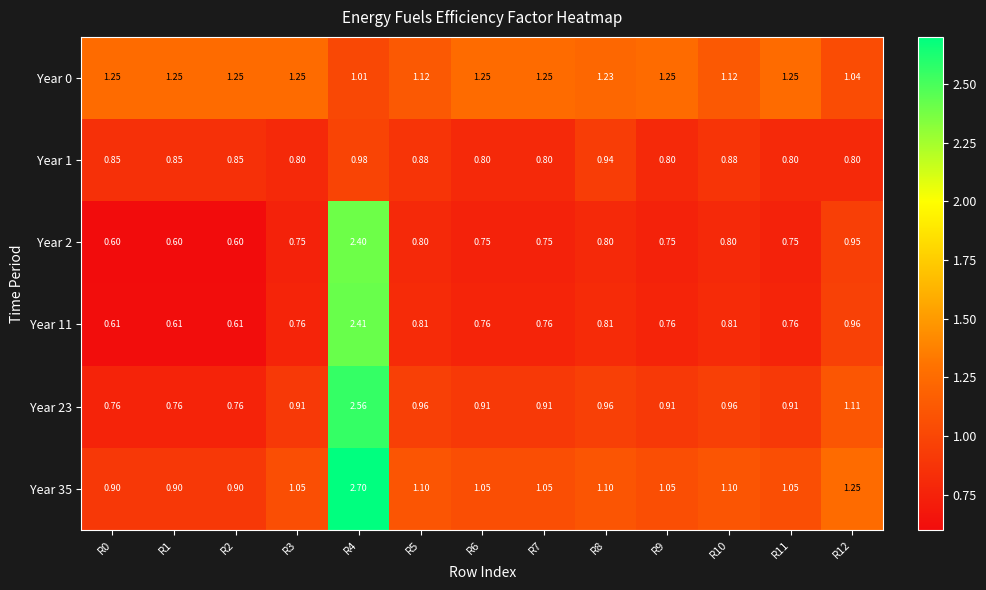

Is the value of Year 11 at R8 greater than the value of Year 35 at R9?

No